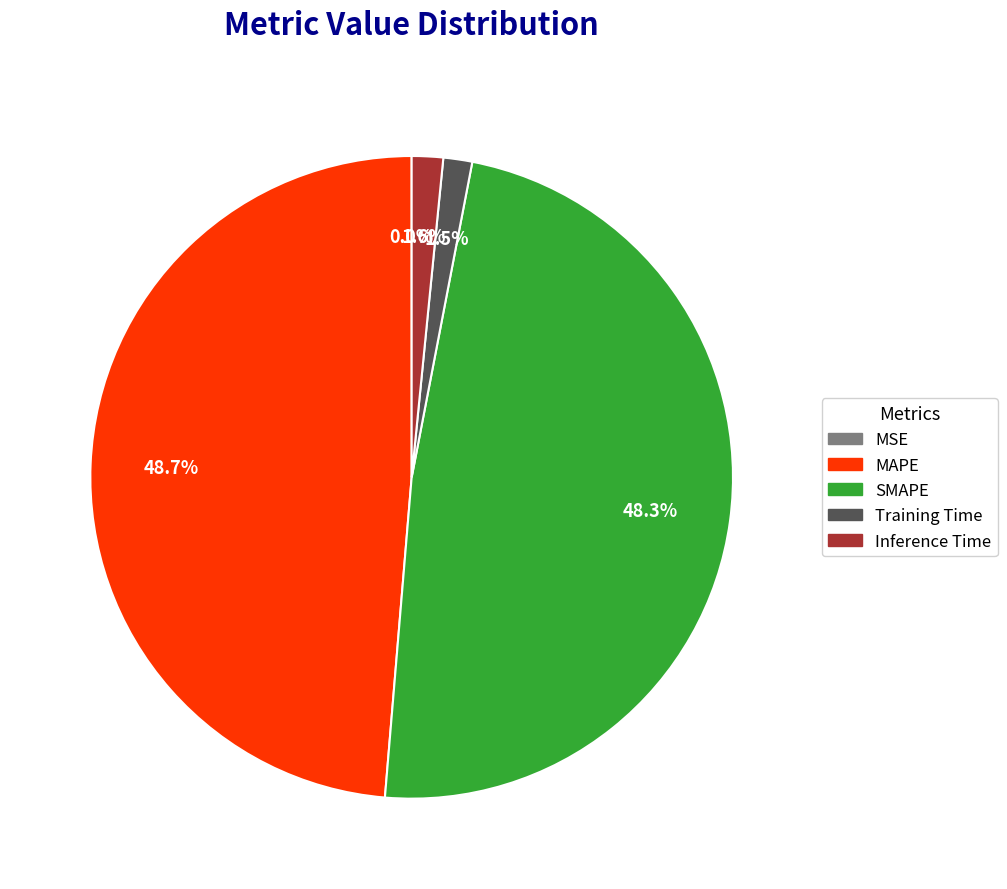

What portion of the pie excludes Inference Time?

98.4%